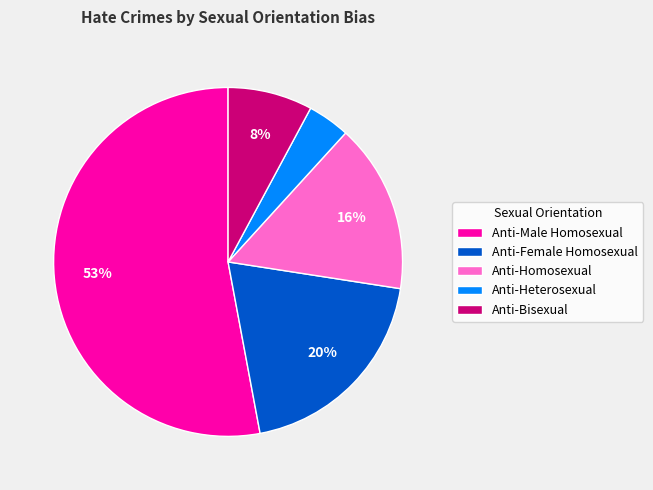

What percentage is the Anti-Bisexual slice, to the nearest percent?

8%